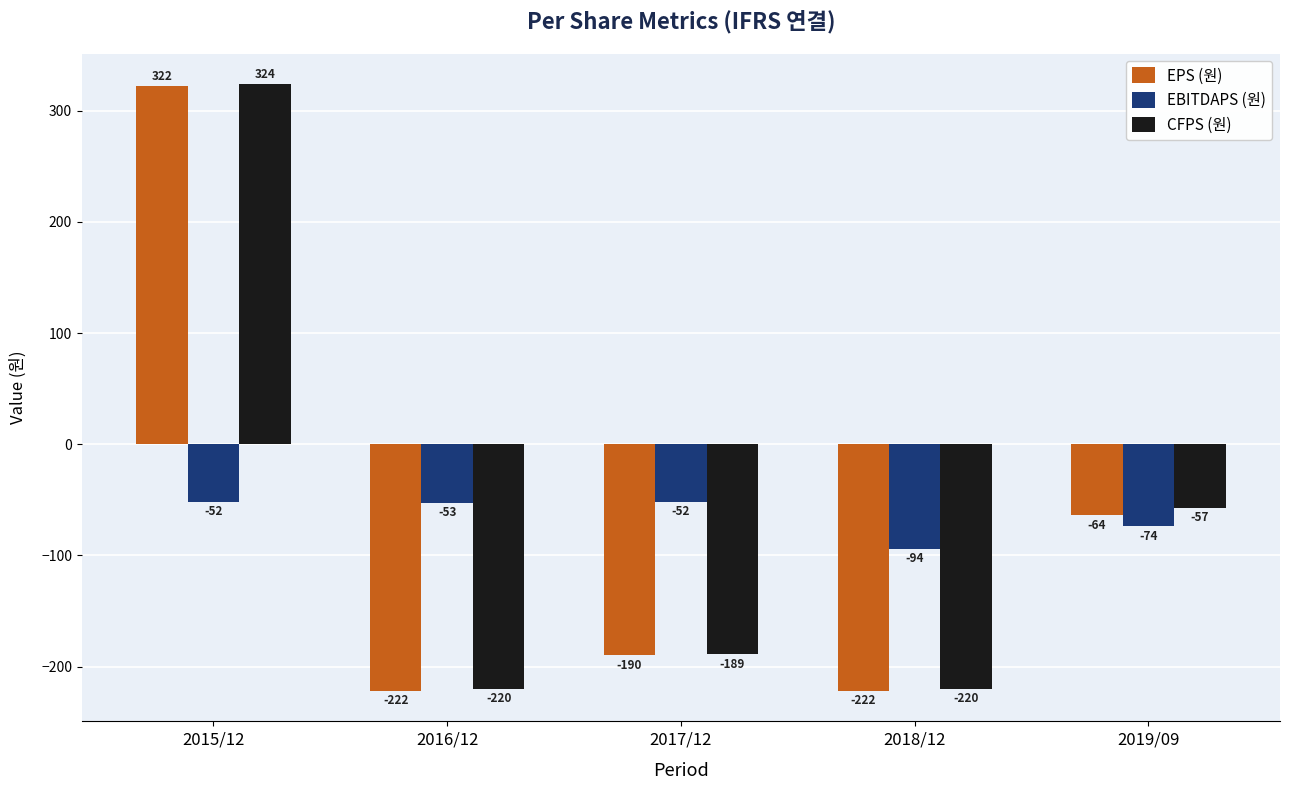

What is the difference between the highest and lowest values at 2017/12?

138